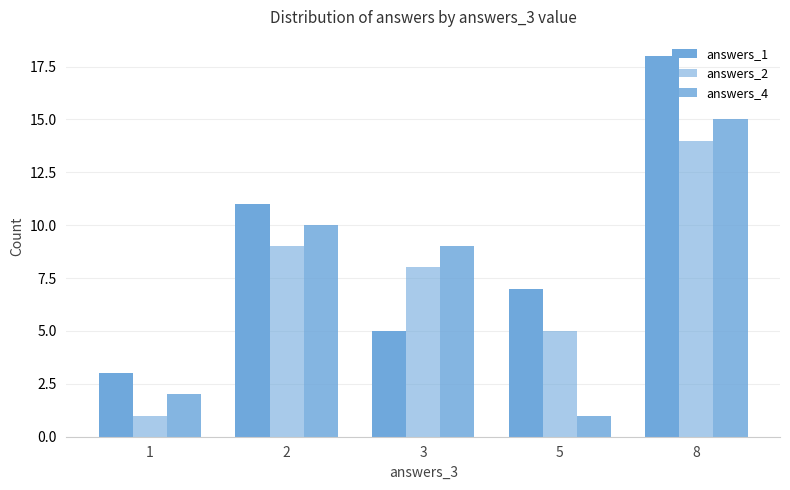

List the labels in order of answers_1 value, largest first.

8, 2, 5, 3, 1